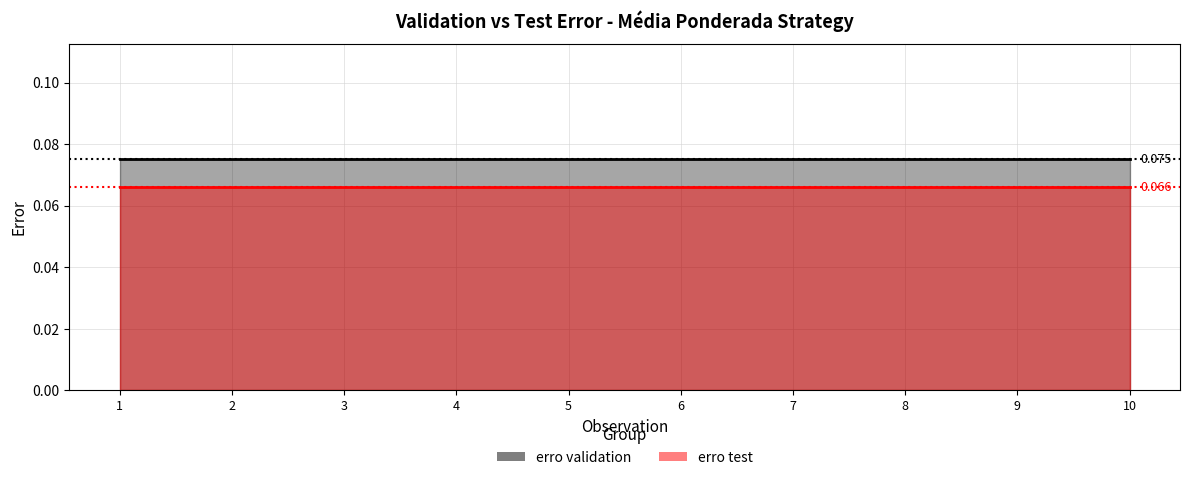

Reading left to right, list all the values displayed in this chart.

erro validation: 1=0.1	2=0.1	3=0.1	4=0.1	5=0.1	6=0.1	7=0.1	8=0.1	9=0.1	10=0.1
erro test: 1=0.1	2=0.1	3=0.1	4=0.1	5=0.1	6=0.1	7=0.1	8=0.1	9=0.1	10=0.1